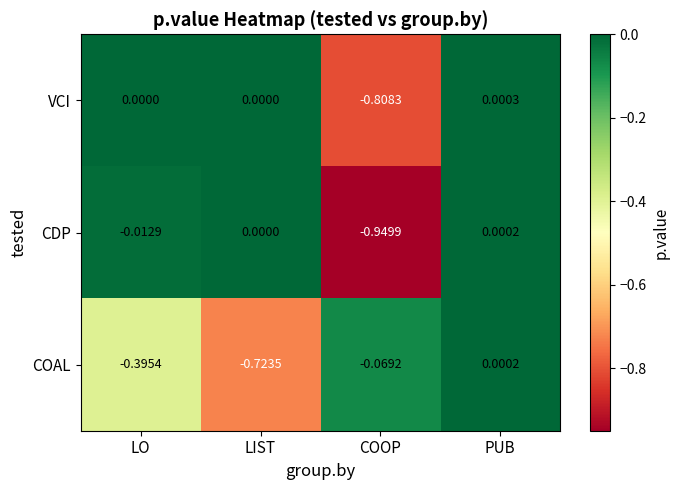

At which category is the sum across all series the highest?

PUB